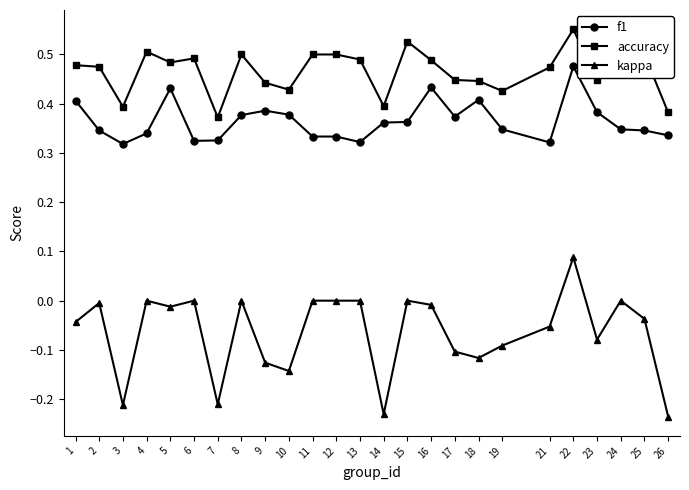

True or false: f1 and kappa cross at least once.

False